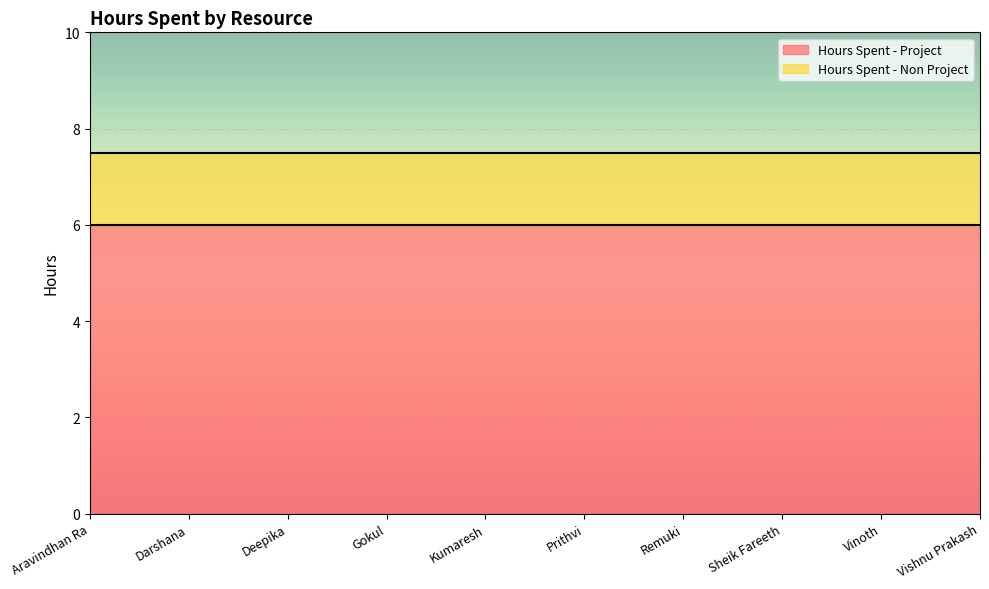

How many distinct data groups are displayed?

2